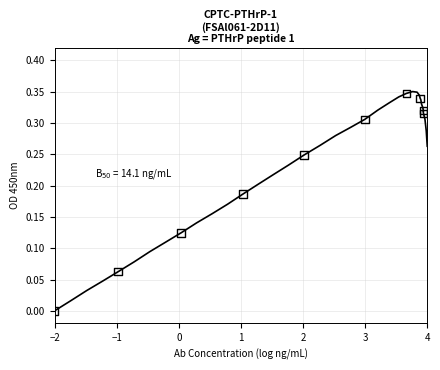

What is the average X value?

1.9